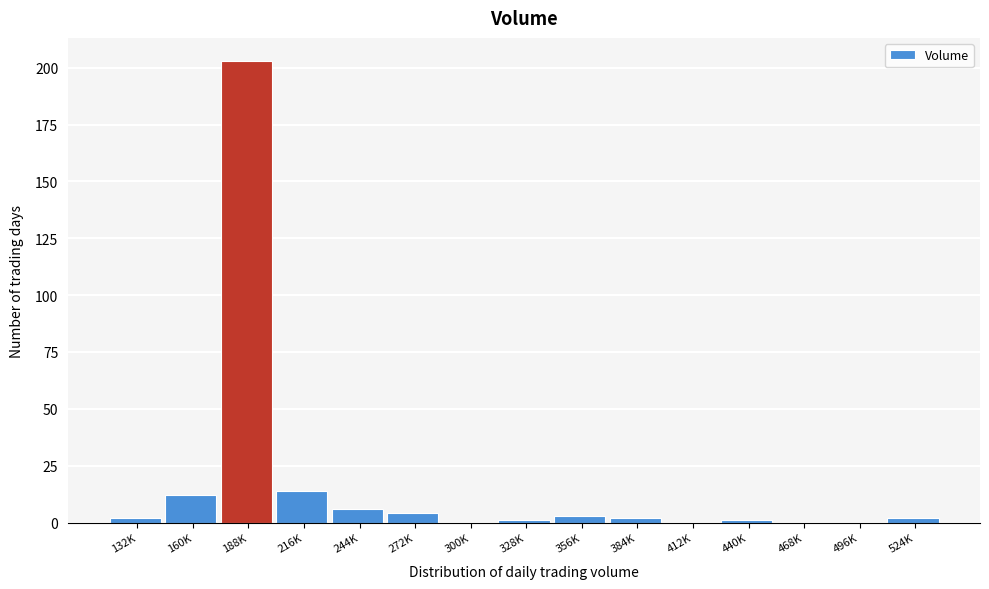

Reading left to right, transcribe all the data shown in this chart.

132K=2	160K=12	188K=203	216K=14	244K=6	272K=4	300K=0	328K=1	356K=3	384K=2	412K=0	440K=1	468K=0	496K=0	524K=2